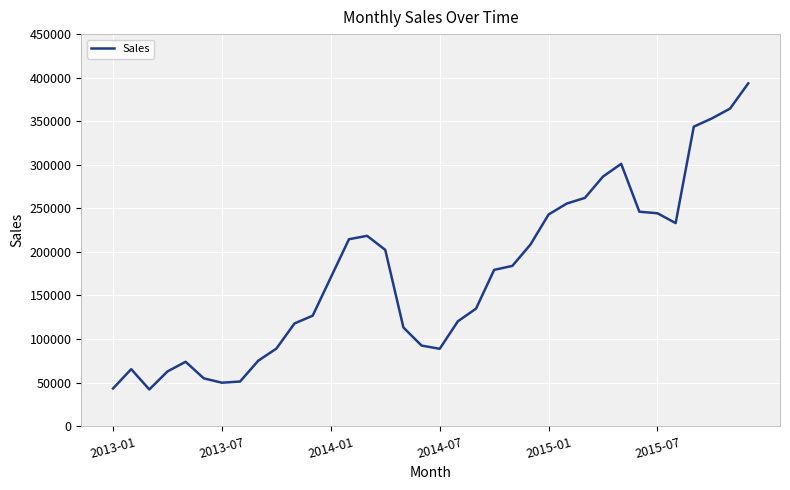

What is the greatest value displayed?

393462